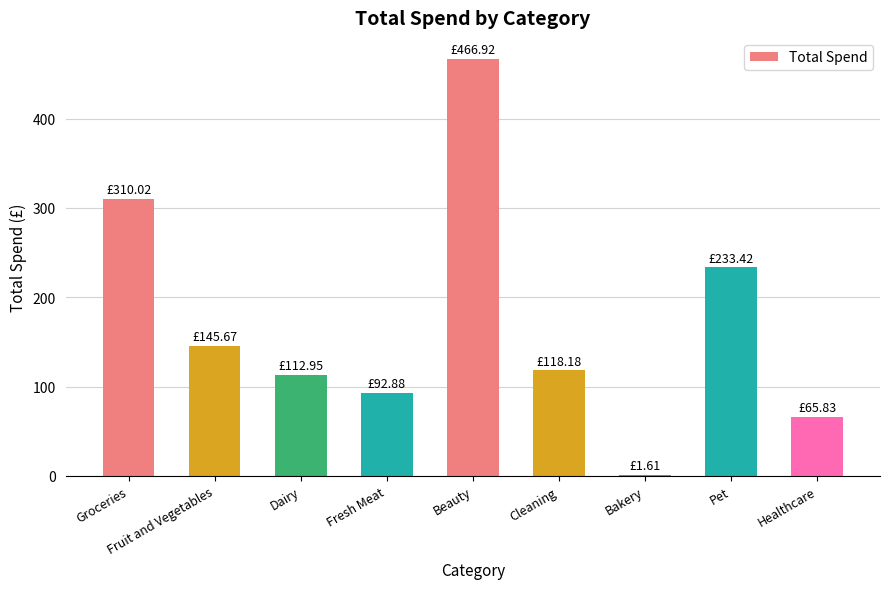

Which category has the highest value across all series?

Beauty